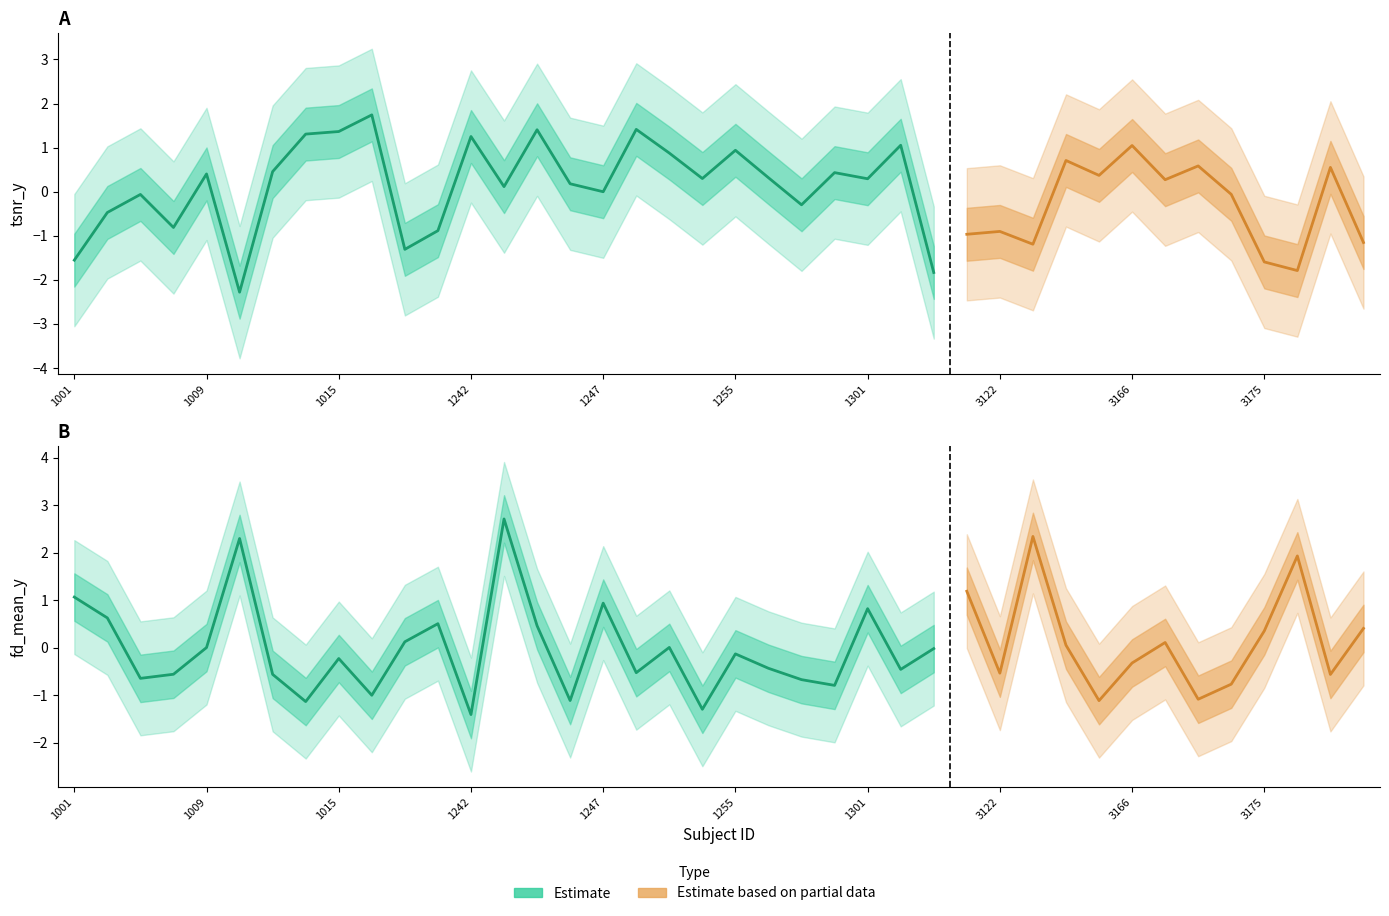

Is it true that tsnr_y equals 0.1 at 1294?

False